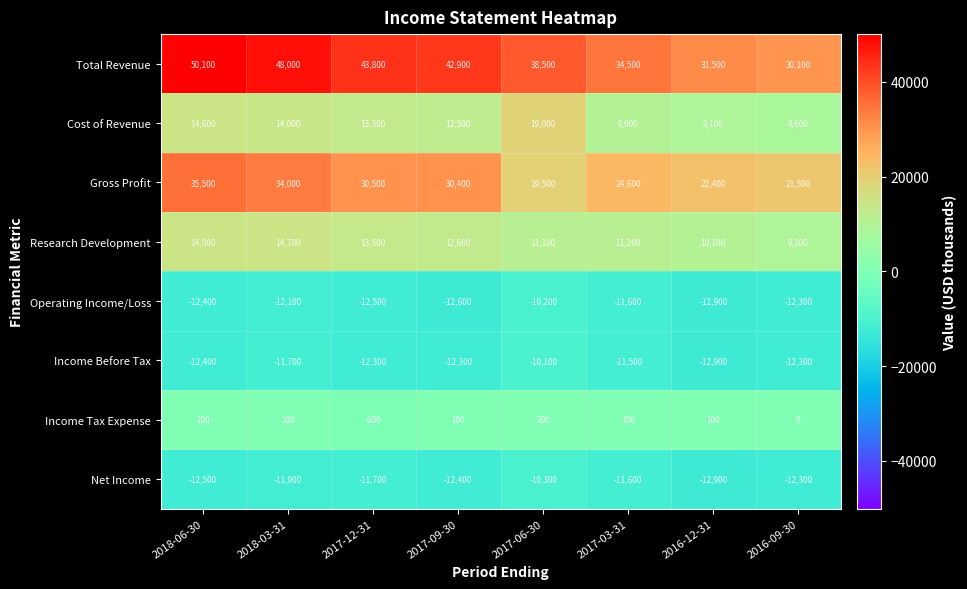

What is the lowest value of the Gross Profit series?

19500